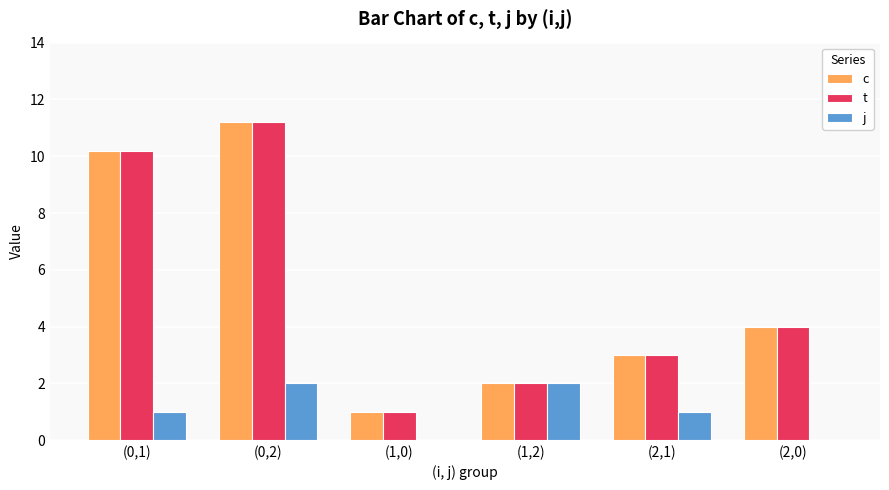

How many j values are between 0 and 2?

6